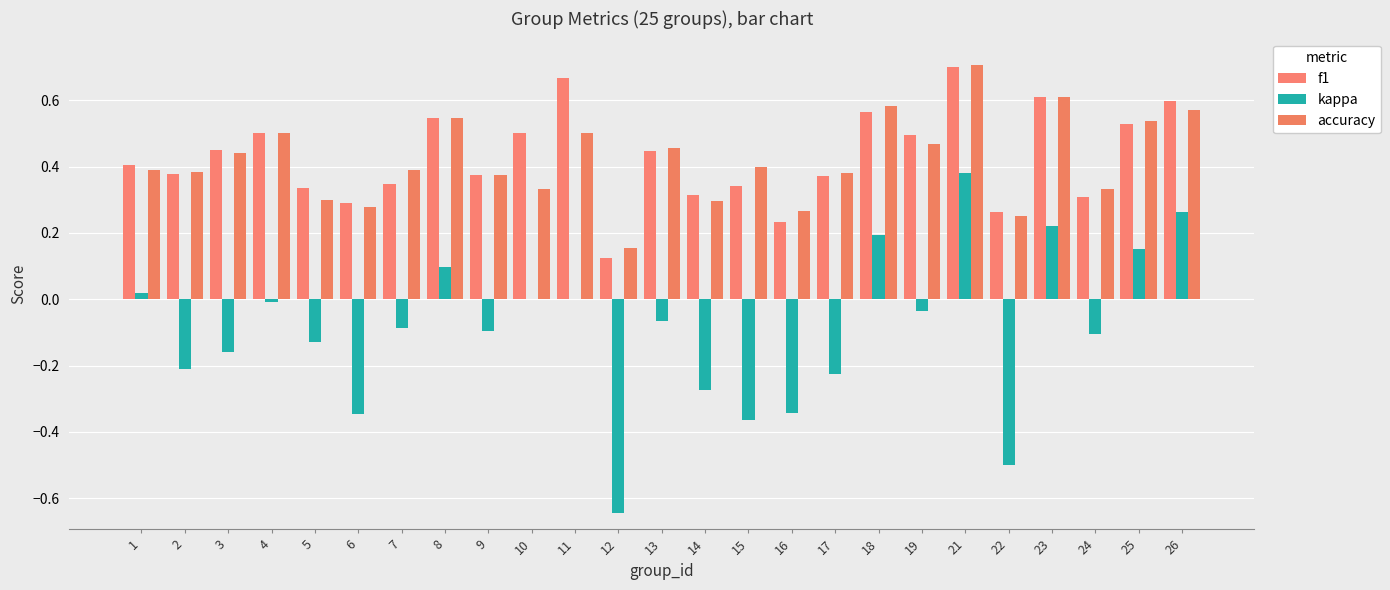

Does the chart contain stacked bars?

No